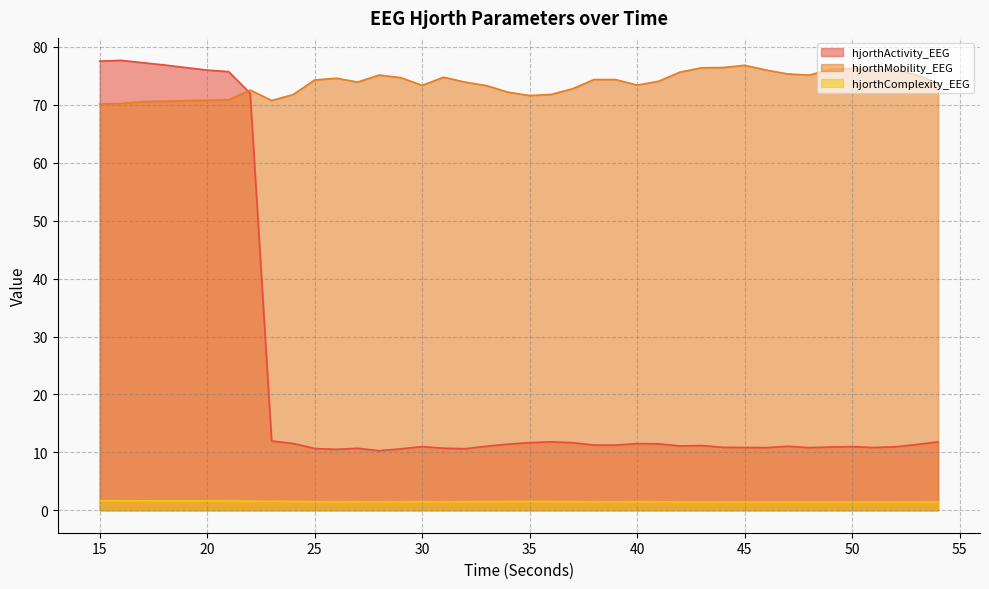

The value of hjorthActivity_EEG at 28 is 10.3. True or false?

True